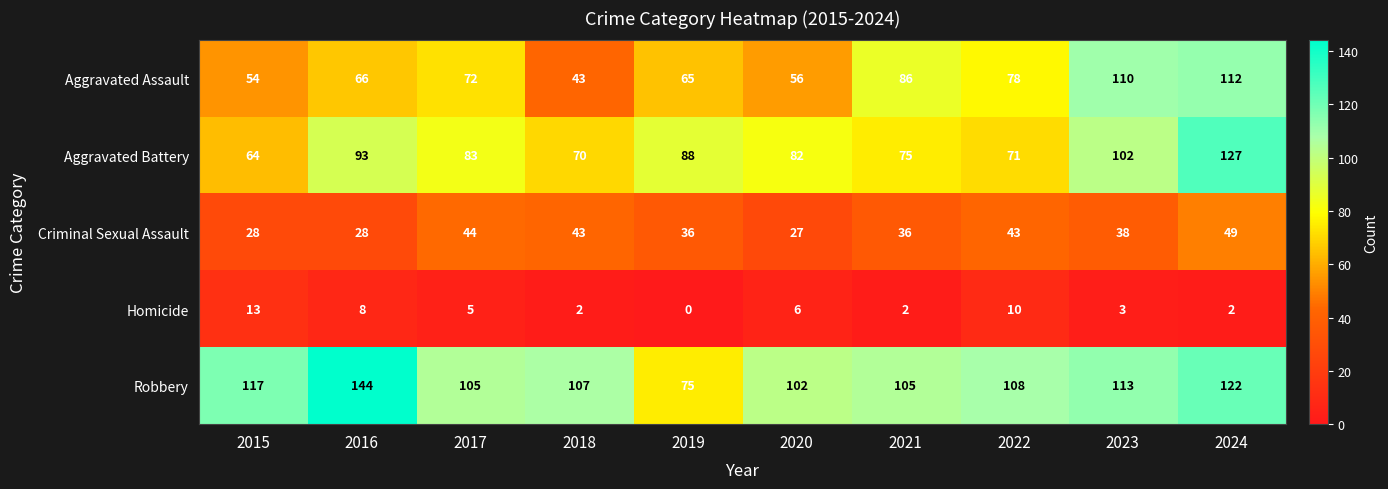

Is it true that Homicide equals 0 at 2019?

True